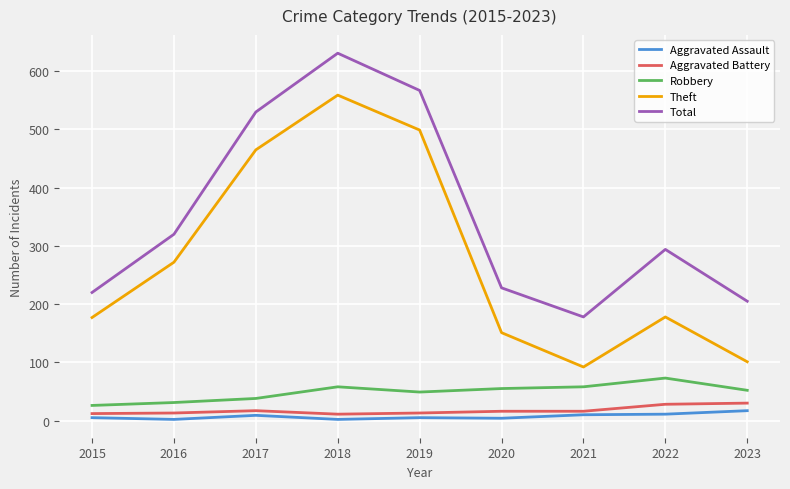

True or false: Aggravated Assault and Robbery intersect in this chart.

False